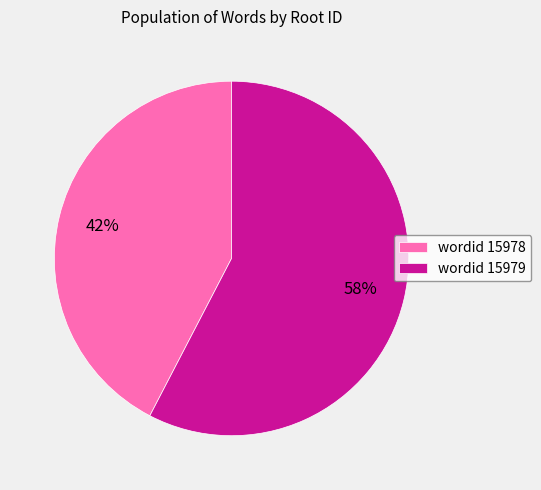

To the nearest percent, what is the combined percentage of wordid 15978 and wordid 15979?

100%